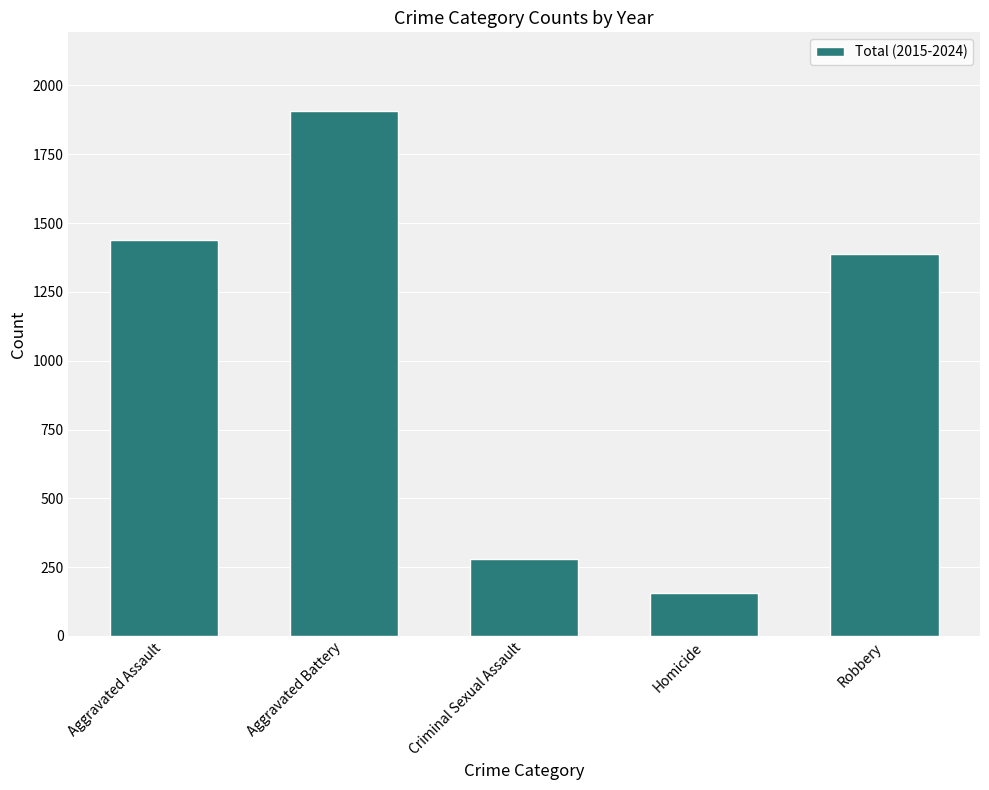

What is the sum of all values?

5171